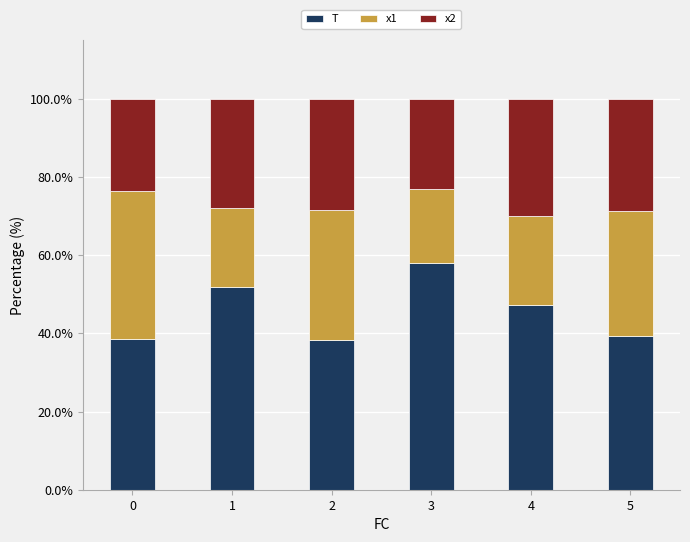

What is the sum of all T values?

273.6